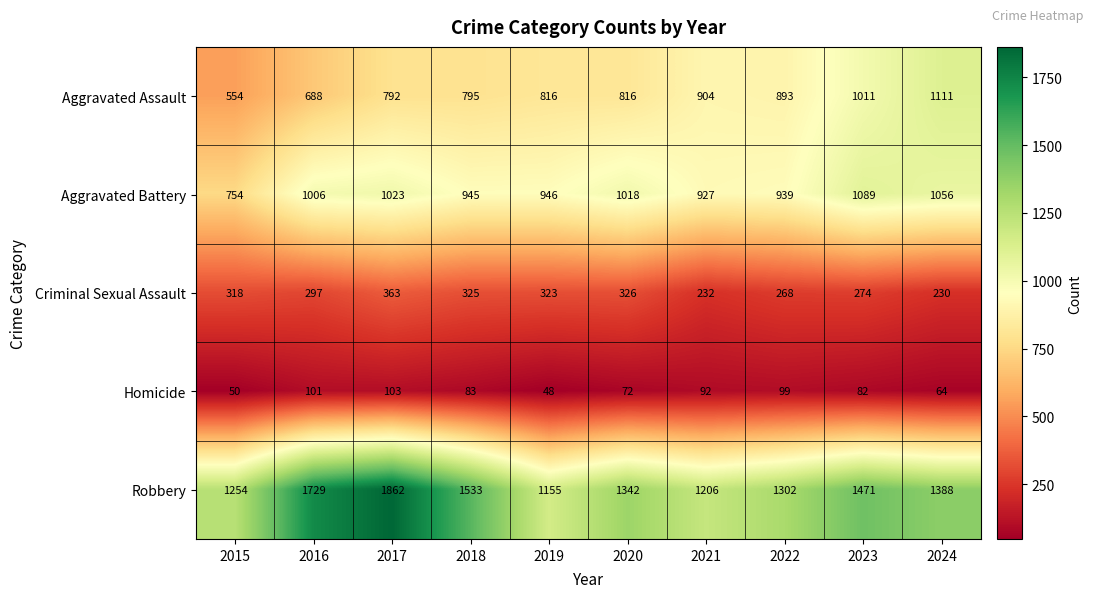

List the series in order of their peak value, lowest first.

Homicide, Criminal Sexual Assault, Aggravated Battery, Aggravated Assault, Robbery